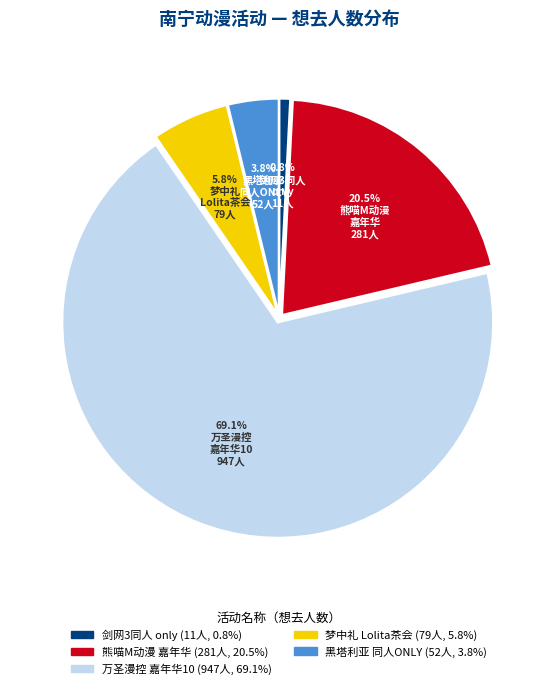

Is there a majority slice in this chart?

Yes